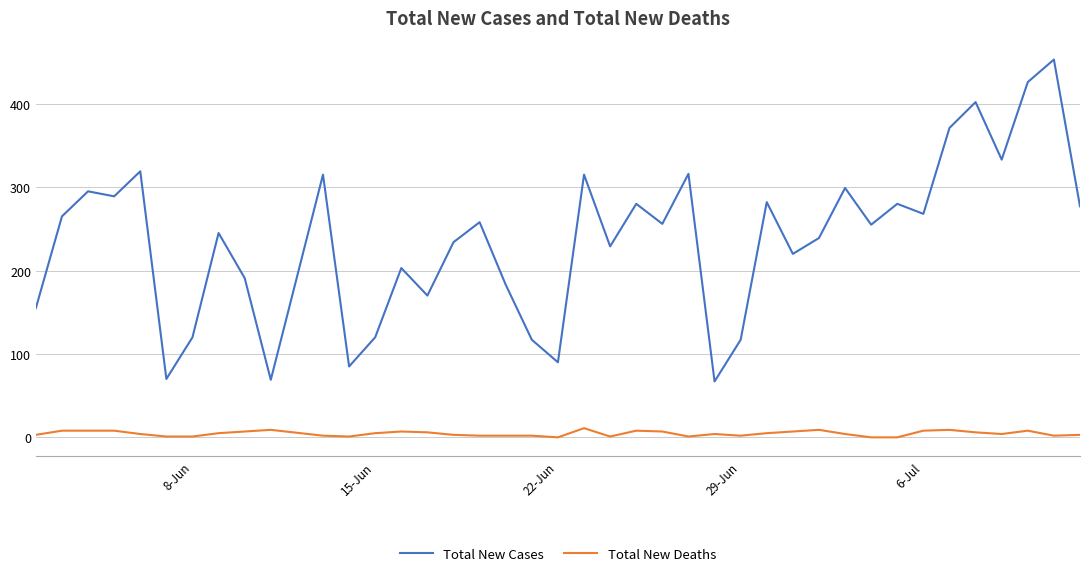

What is the highest value of the Total New Cases series?

453